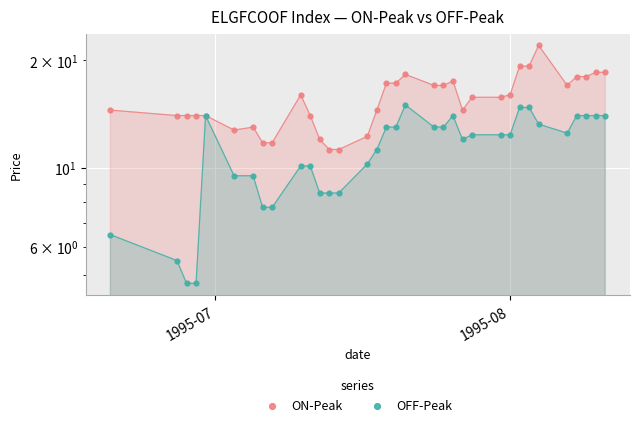

What are all the series names shown in the legend?

ON-Peak, OFF-Peak